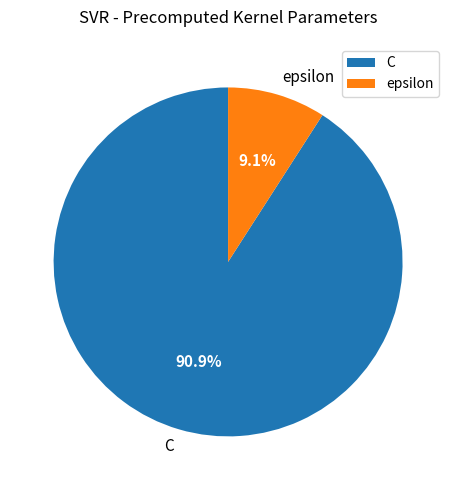

Which slice is the largest?

C